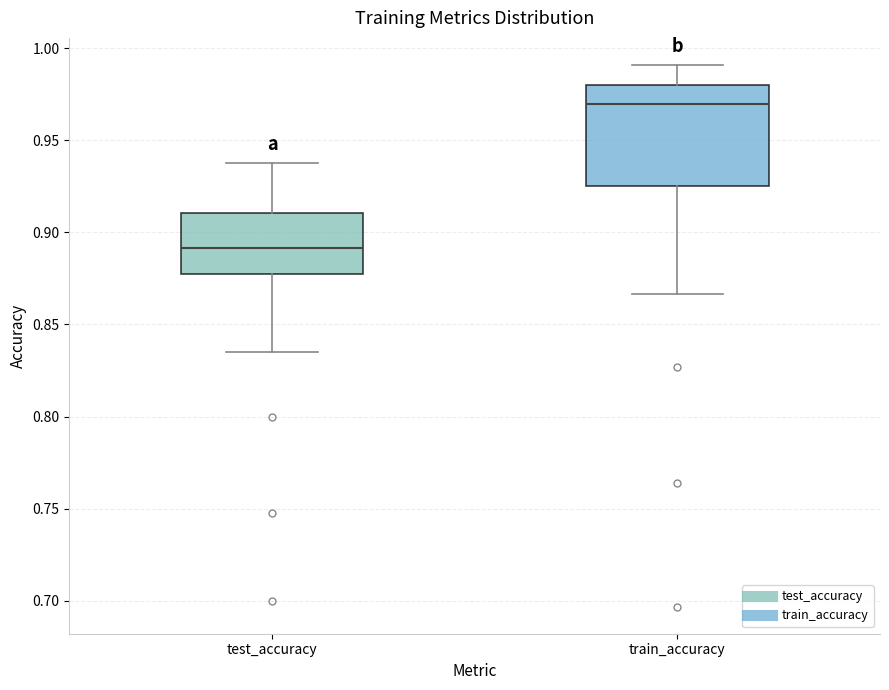

Which box is the tallest, from its lower edge to its upper edge?

train_accuracy